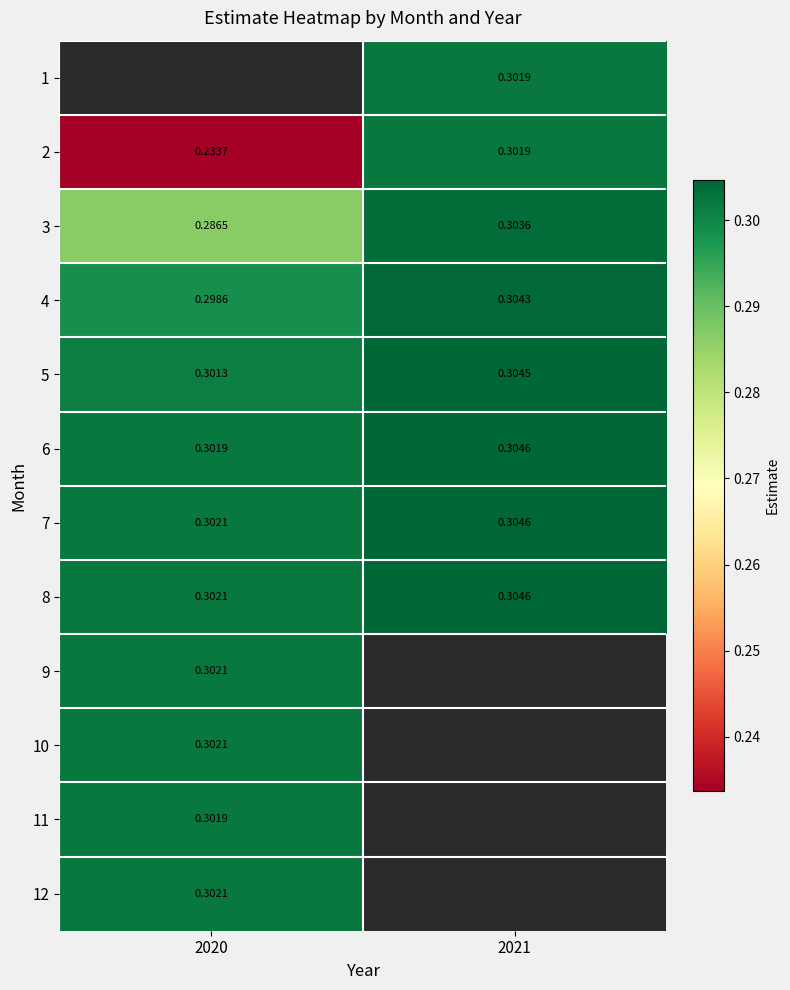

What is the difference between the maximum and minimum values in the 2 series?

0.1